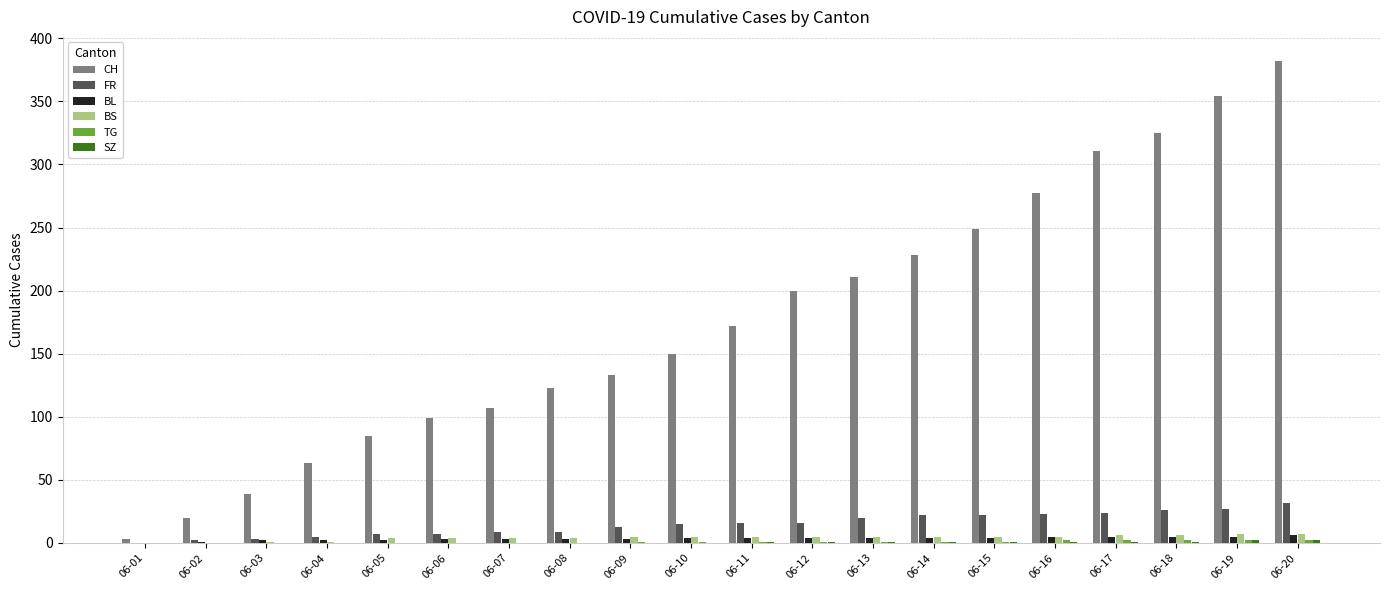

Between 06-02 and 06-06, which series saw the biggest shift?

CH